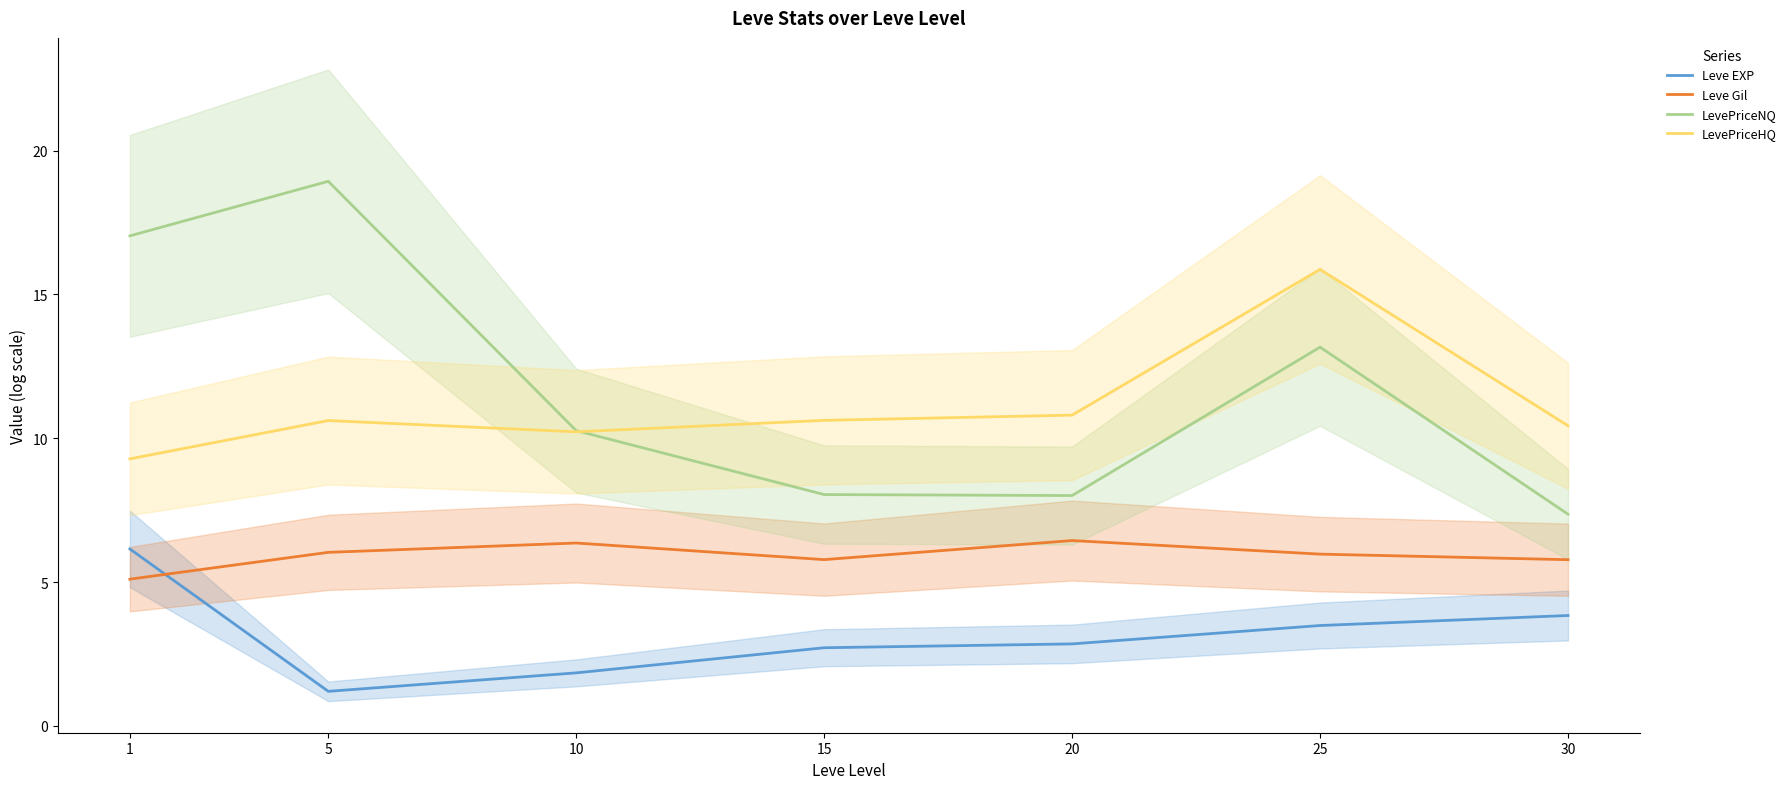

Which category has the highest value in the LevePriceNQ series?

5